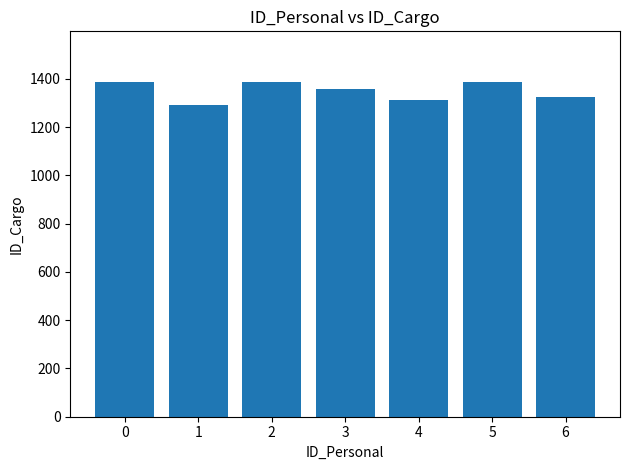

Reading left to right, transcribe all the data shown in this chart.

0=1389	1=1293	2=1389	3=1360	4=1314	5=1389	6=1326